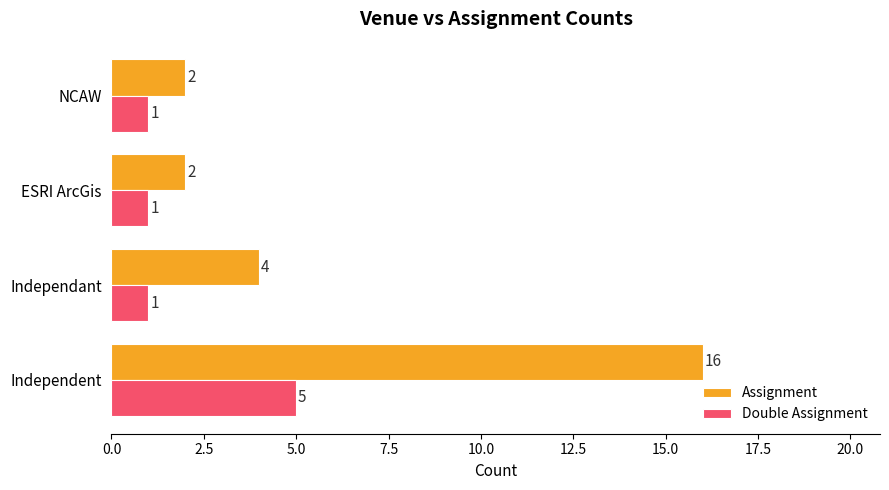

What is the greatest value displayed?

16